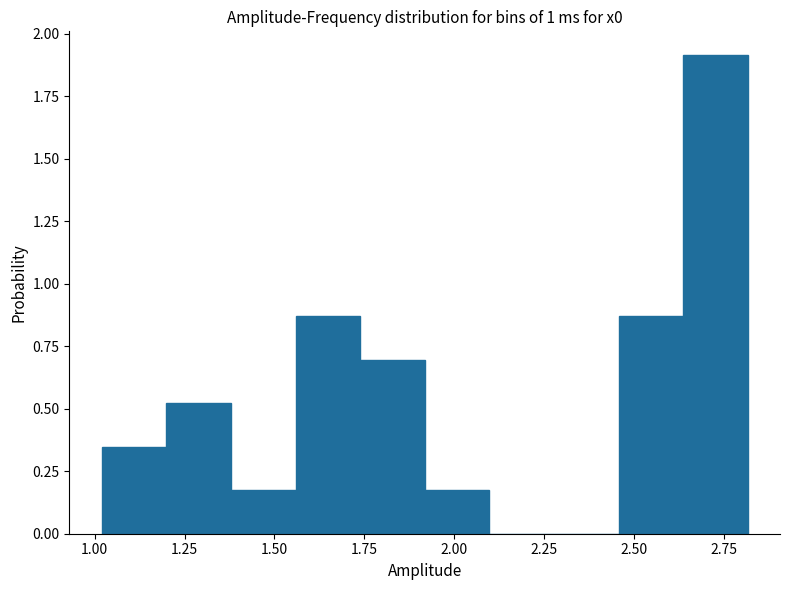

Read against the x-axis, roughly where is the centre of the tallest bar?

2.75